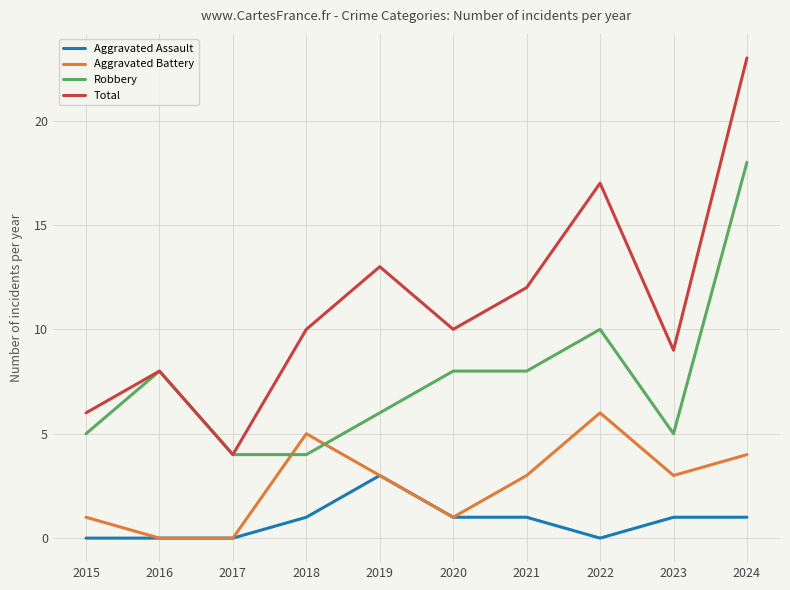

Which series has the largest total across all categories?

Total